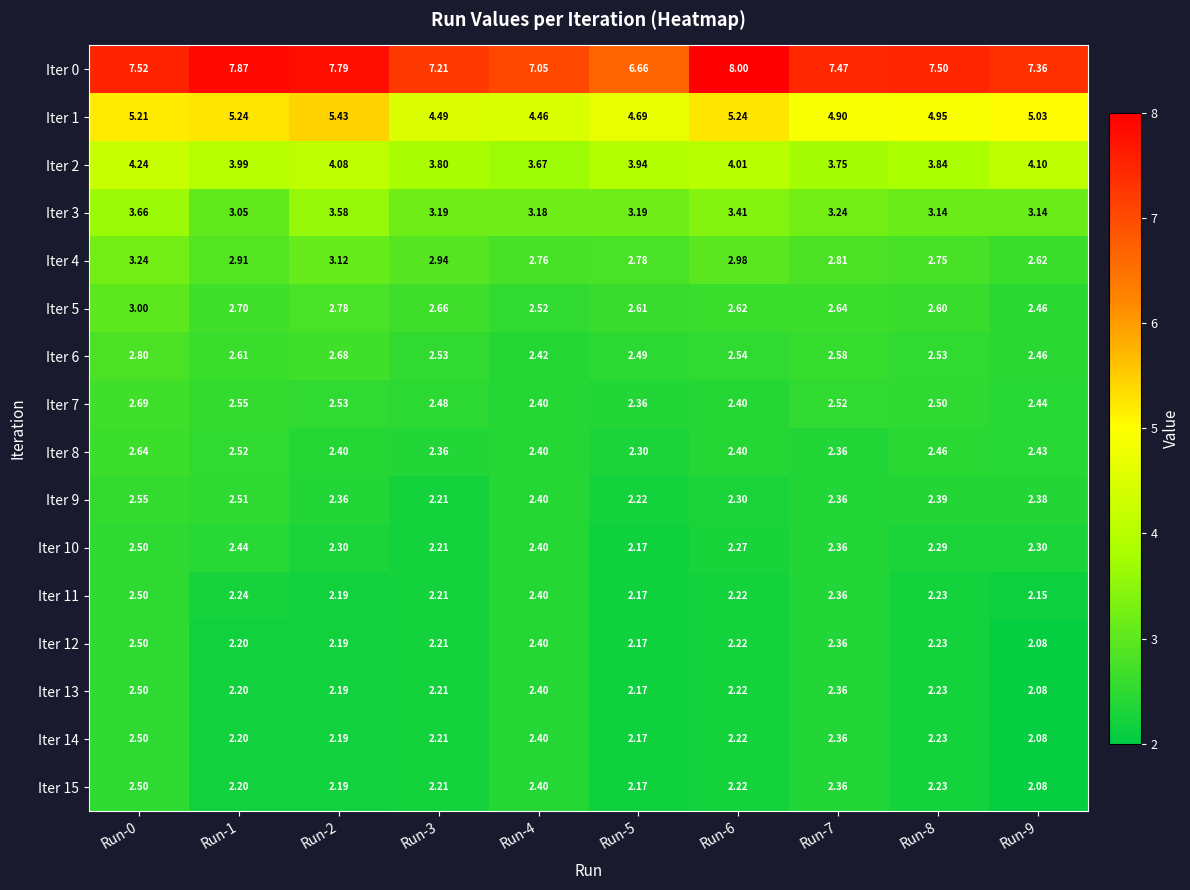

Which category has the lowest value across all series?

Run-9